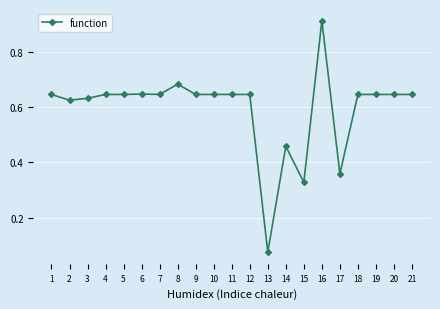

What is the sum of the values at 10 and 18?

1.3